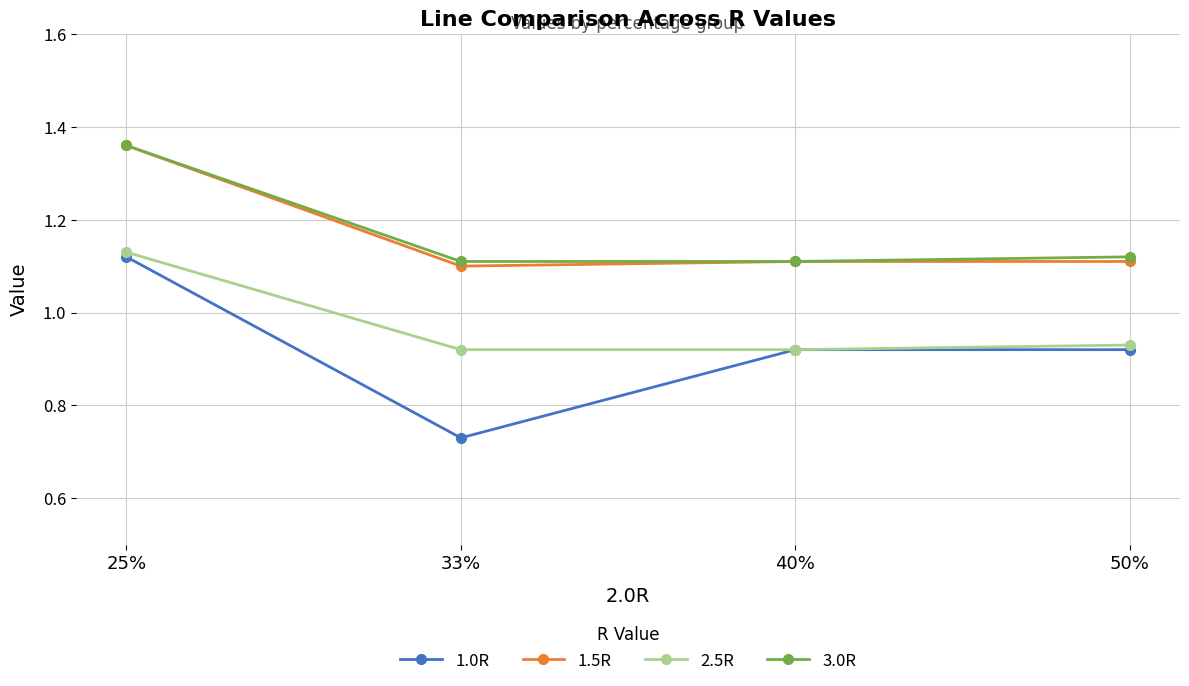

What position from the left is 50%?

4